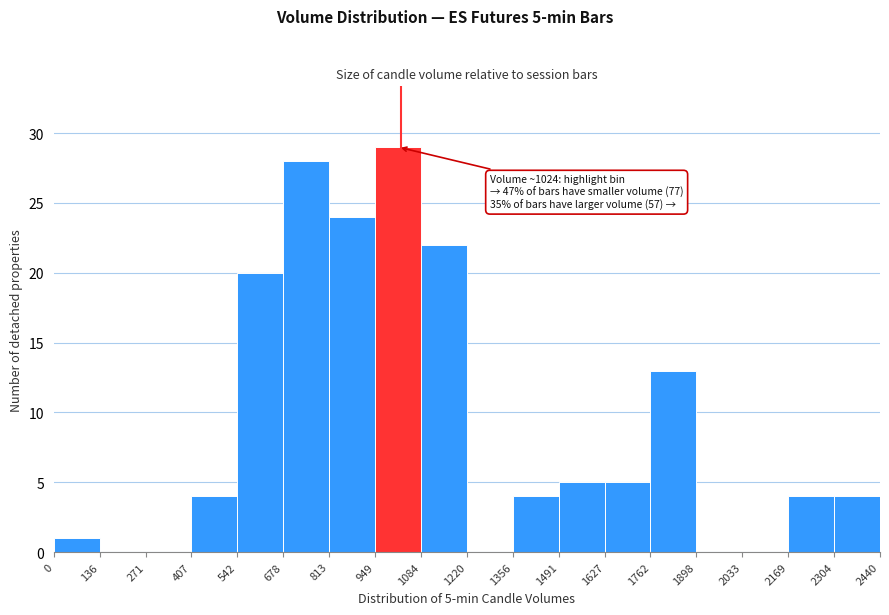

Which range on the x-axis has the tallest bar?

949 to 1084